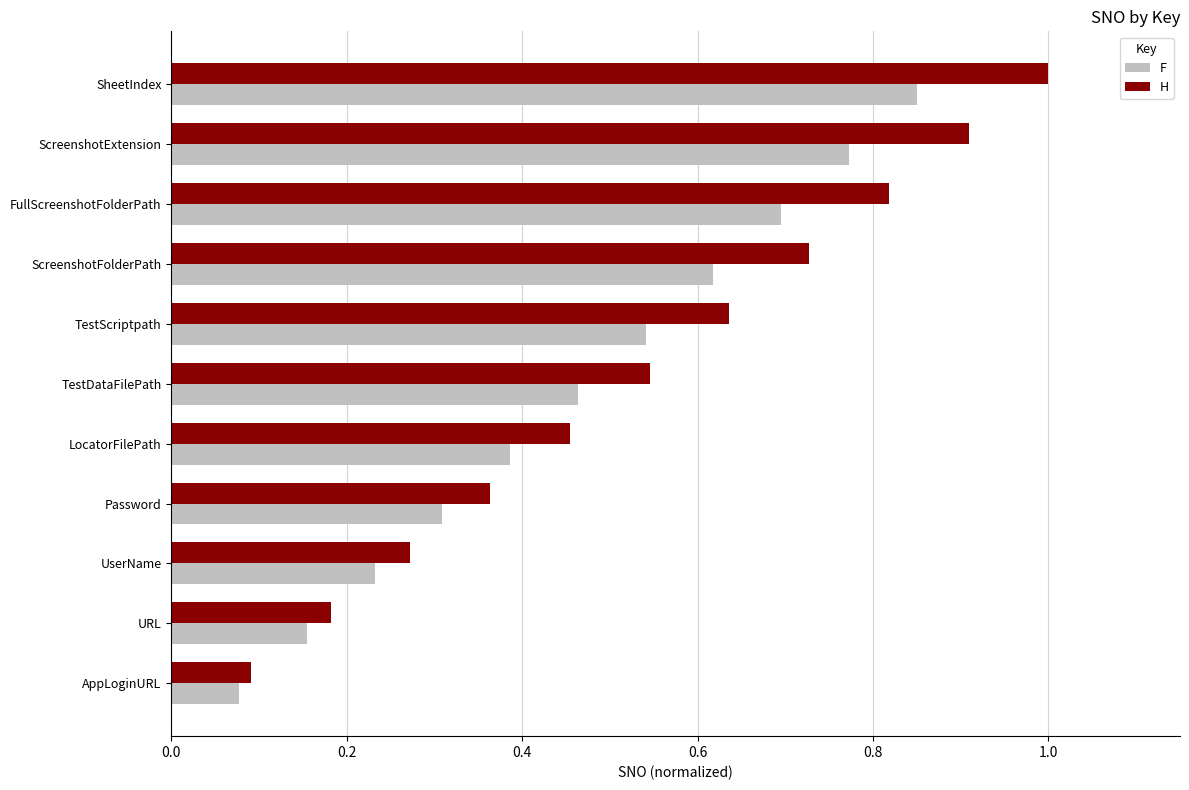

At how many categories does at least one series exceed 0?

11